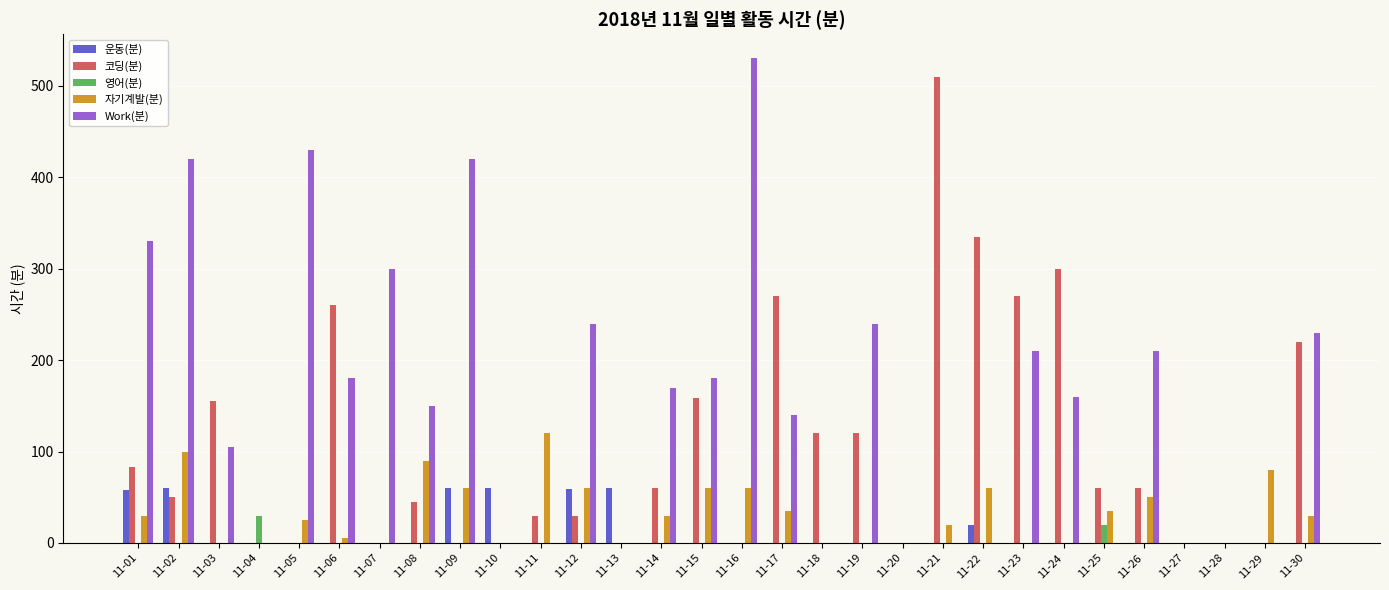

Count the number of data series in this chart.

5